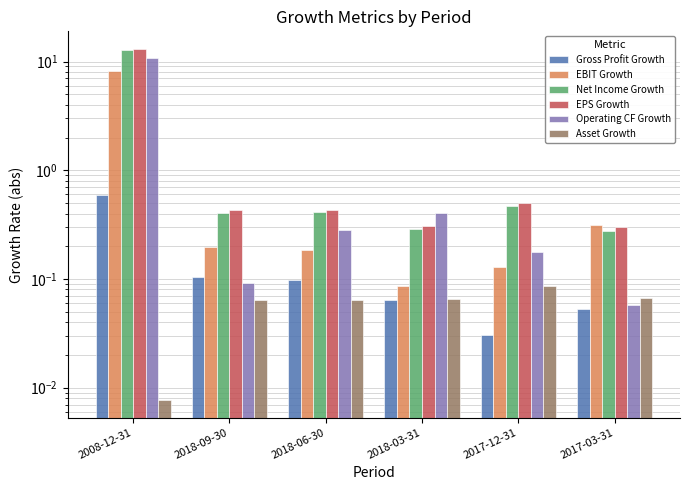

Which series has the largest range (max minus min)?

EPS Growth